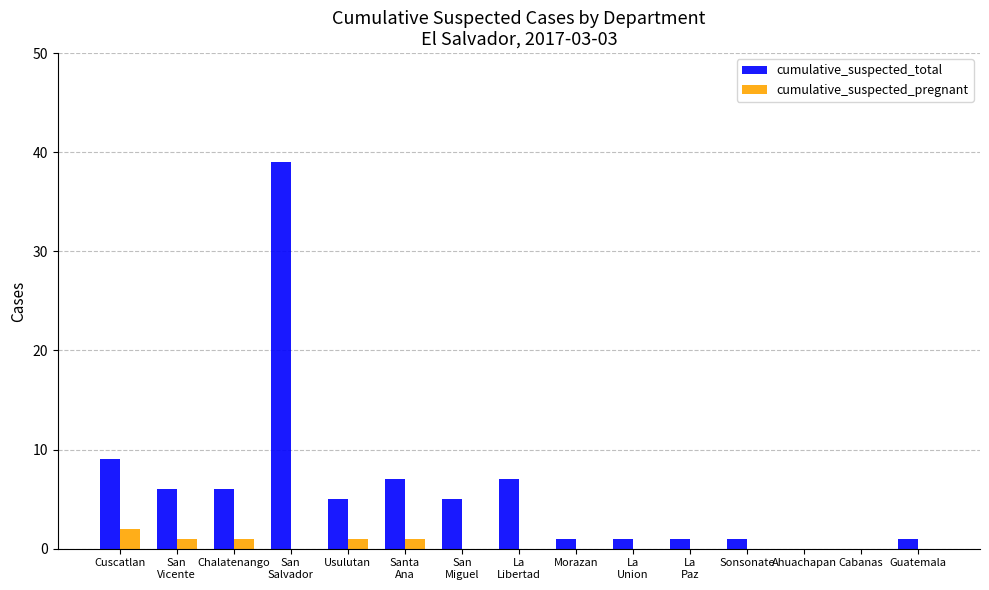

At which label does cumulative_suspected_total first exceed 5?

Cuscatlan